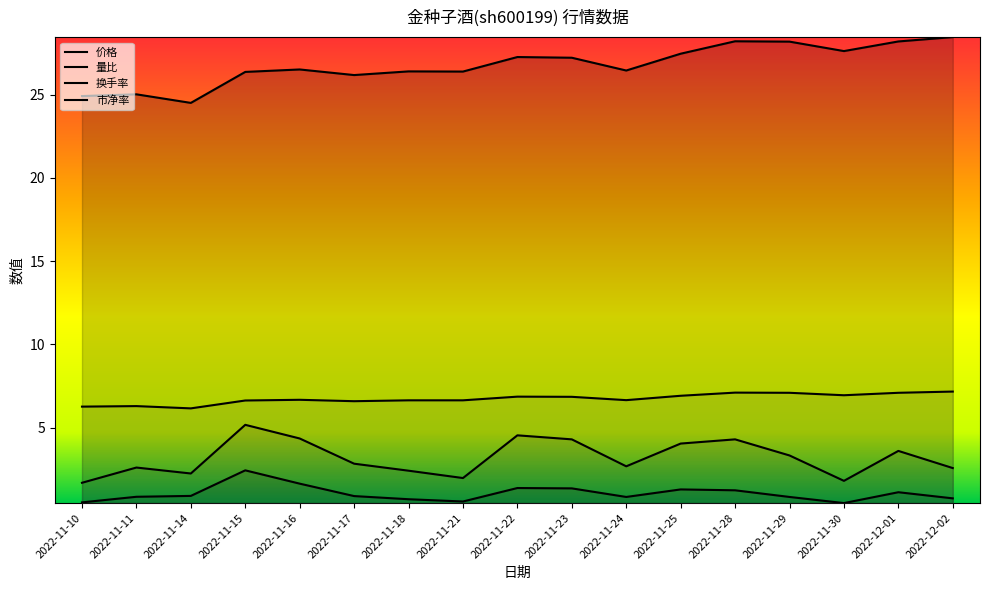

True or false: 换手率 has a value of 2.1 at 2022-11-25.

False